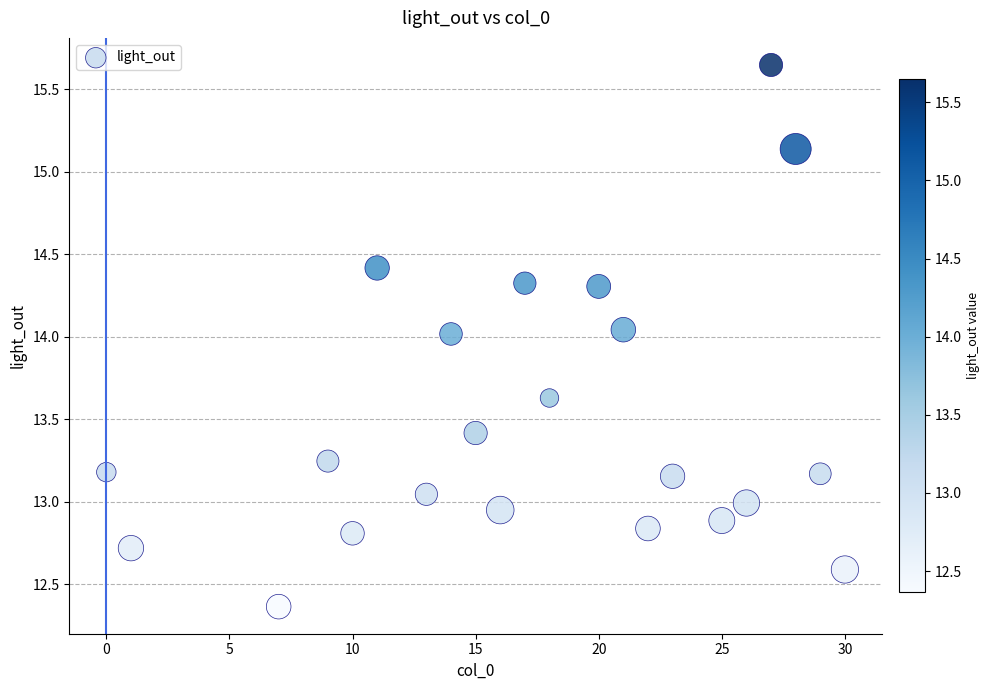

What is the range of X values (max minus min)?

30.0